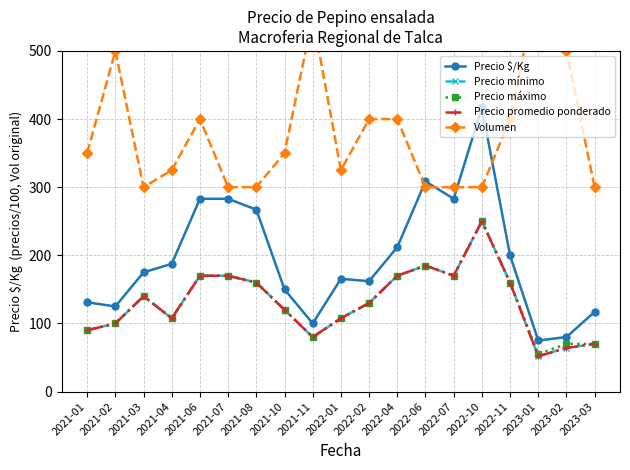

Which series has the largest total across all categories?

Volumen